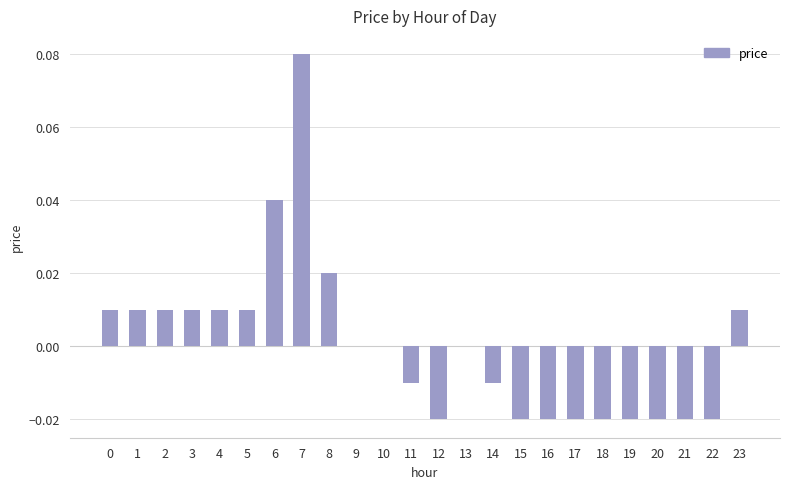

Between 9 and 21, which is larger?

9